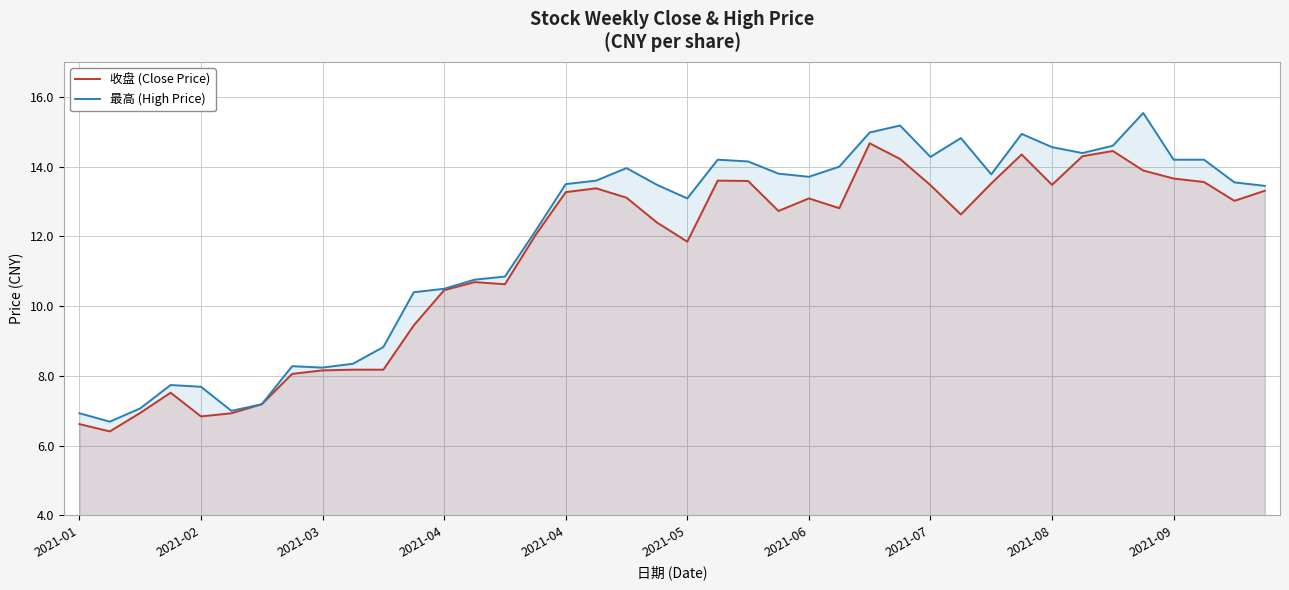

What is the smallest value displayed?

6.4